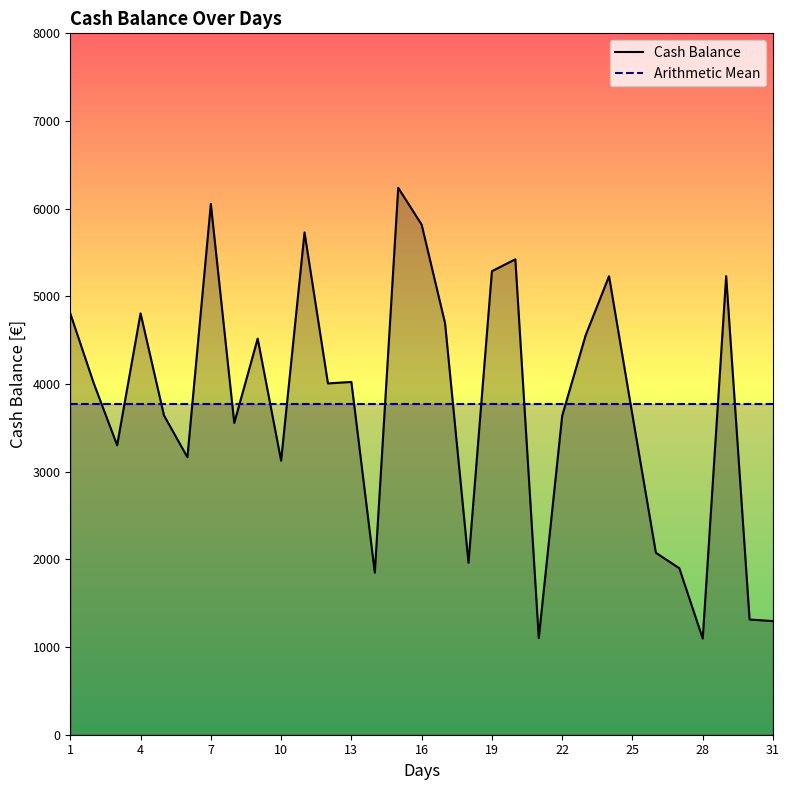

True or false: Cash Balance has more than 2 points higher than both neighbors.

True